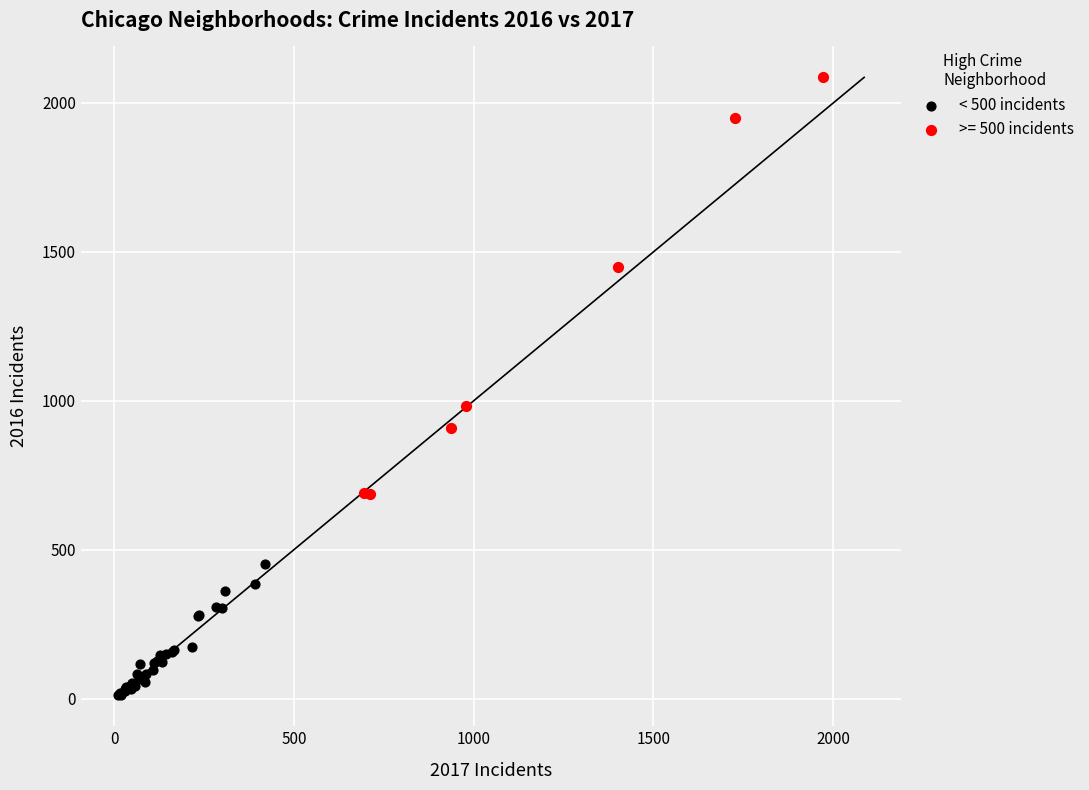

Which series contains the highest Y value?

>= 500 incidents